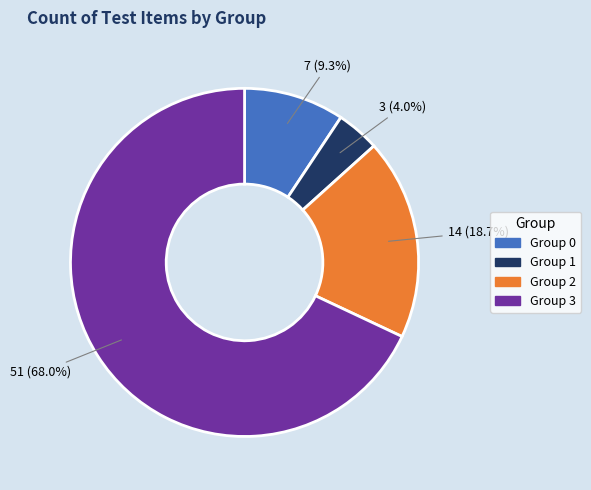

What is the ratio of the value at Group 3 to the value at Group 2?

3.6